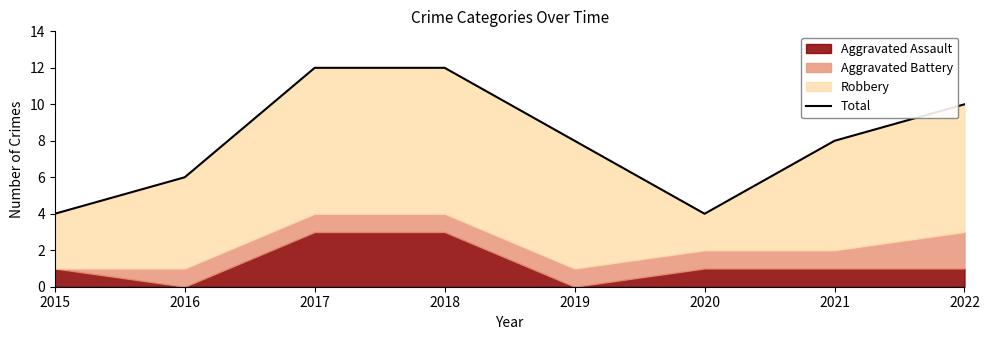

What is the value of the 5th point from the left?

8